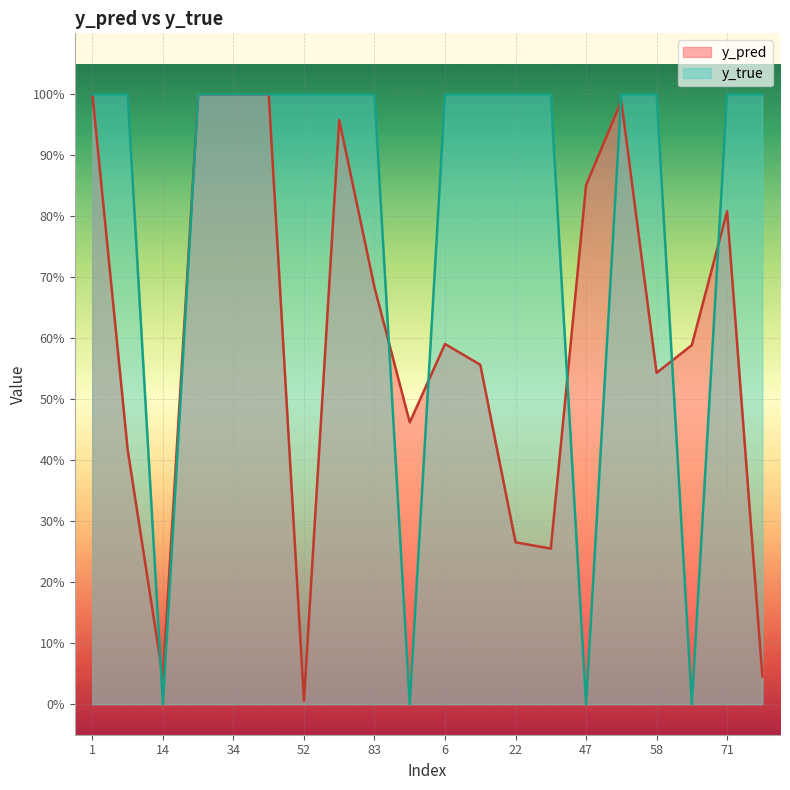

At which category does y_pred reach its first local valley?

14